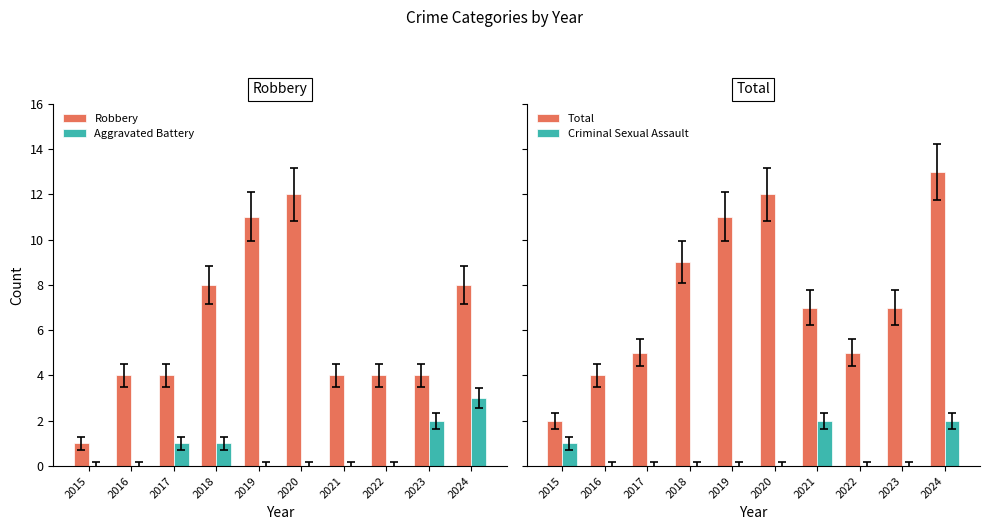

Which series has the largest total across all categories?

Total